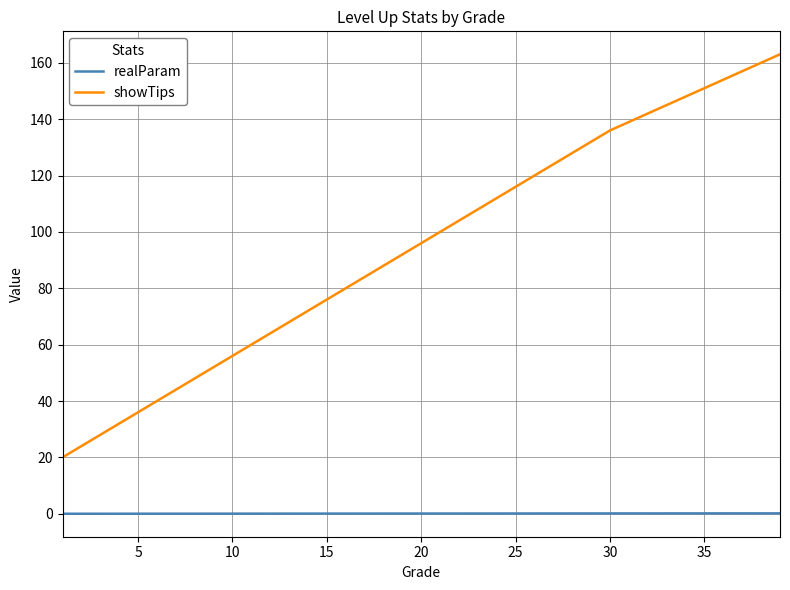

List the series in order of their peak value, lowest first.

realParam, showTips